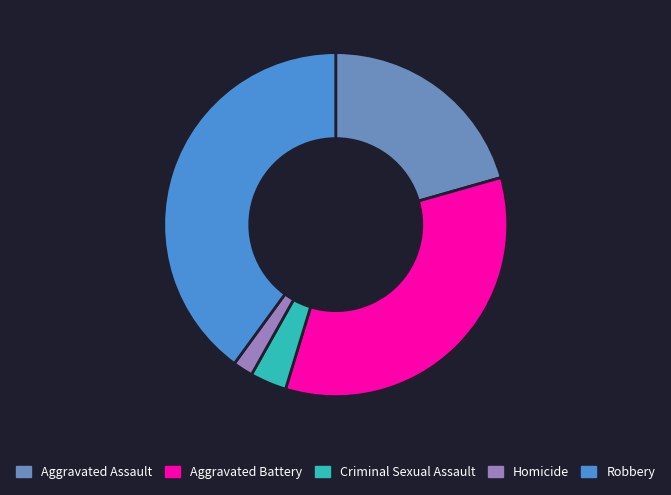

Approximately how many times larger is the value at Aggravated Battery compared to Criminal Sexual Assault?

9.9